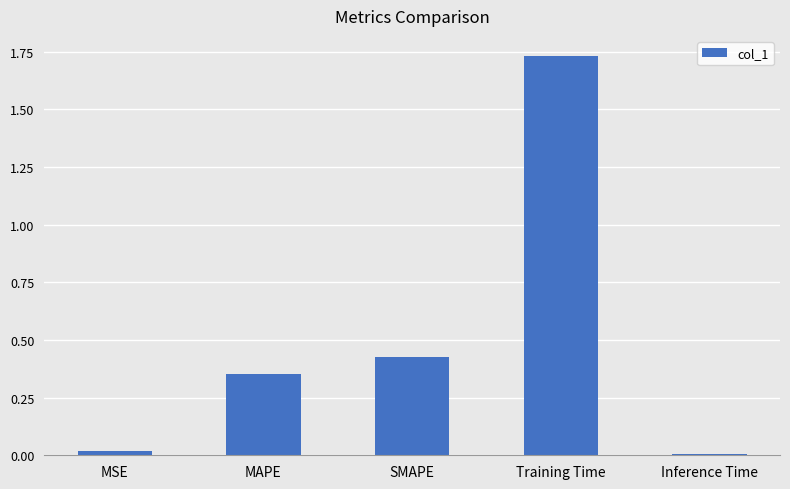

Which has a higher value, SMAPE or MAPE?

SMAPE